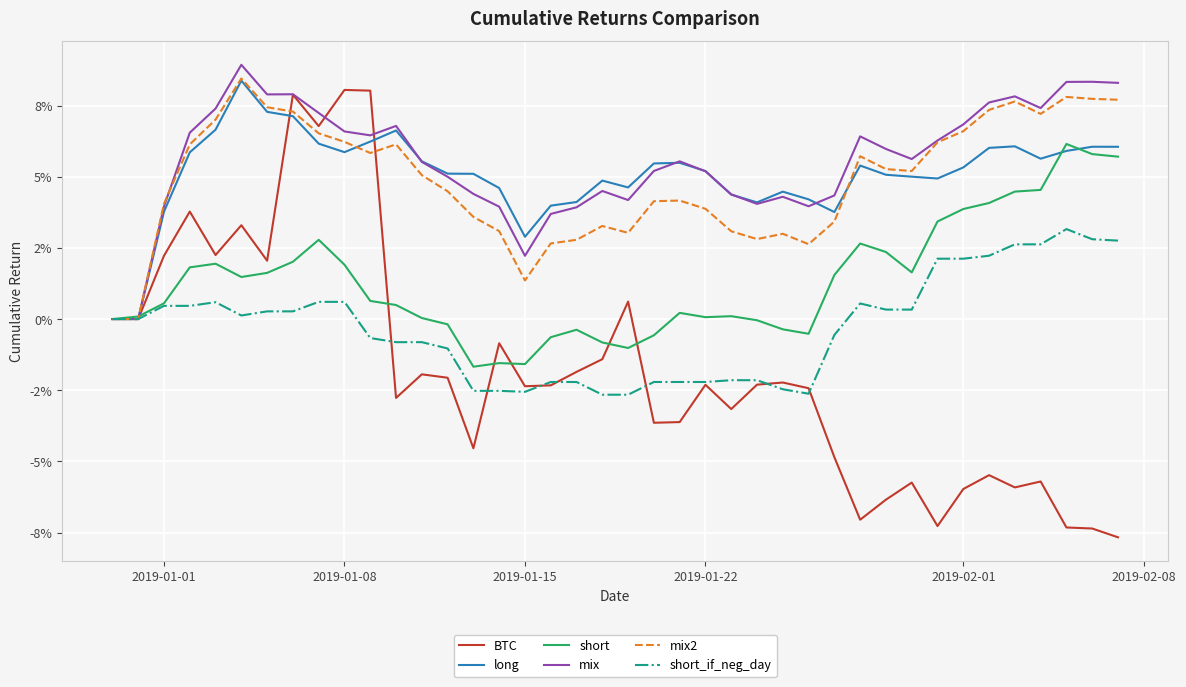

What are all the series names shown in the legend?

BTC, long, short, mix, mix2, short_if_neg_day